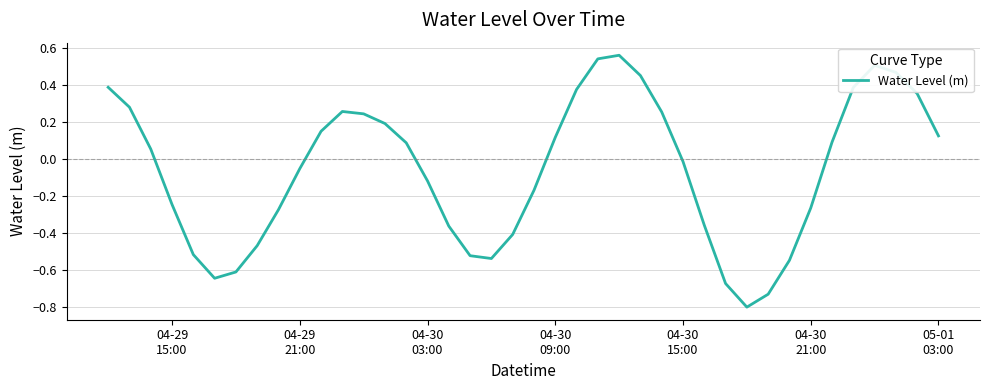

True or false: there are more than 1 points higher than both neighbors.

True